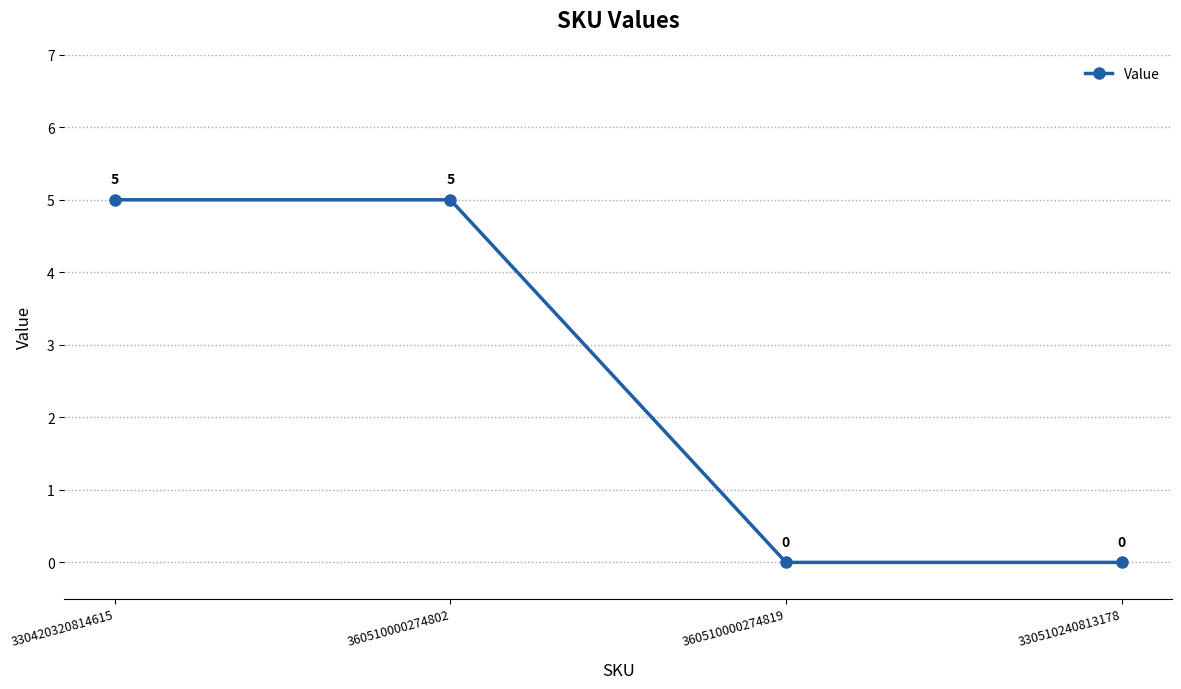

What is the change in value from 360510000274802 to 330510240813178?

-5